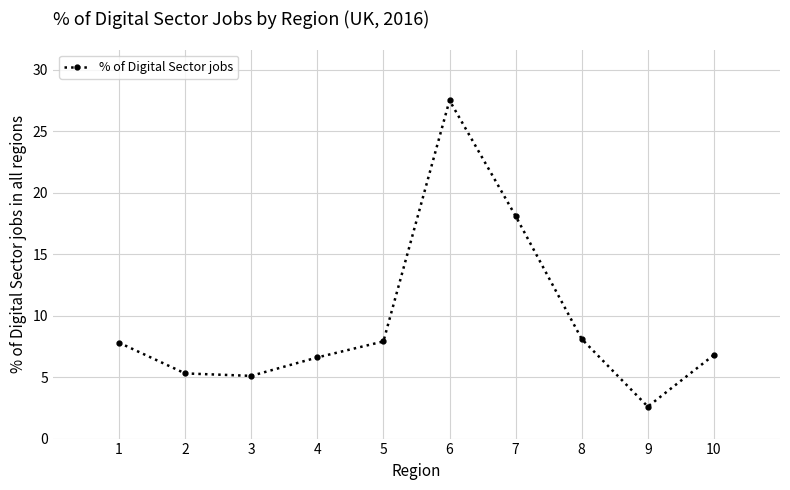

What is the value of the 5th point from the left?

7.9